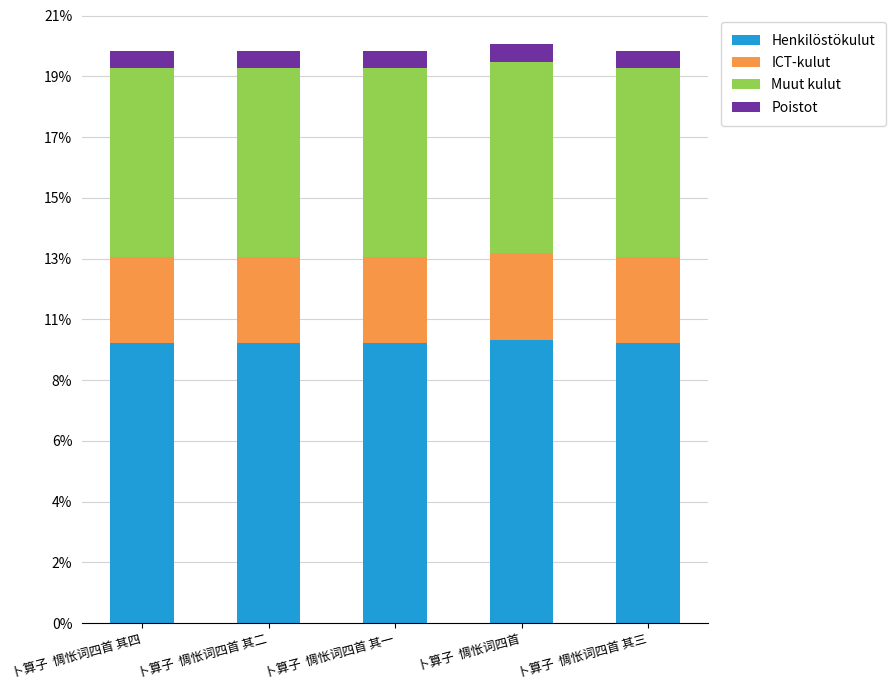

What position from the left is 卜算子  惆怅词四首 其一?

3